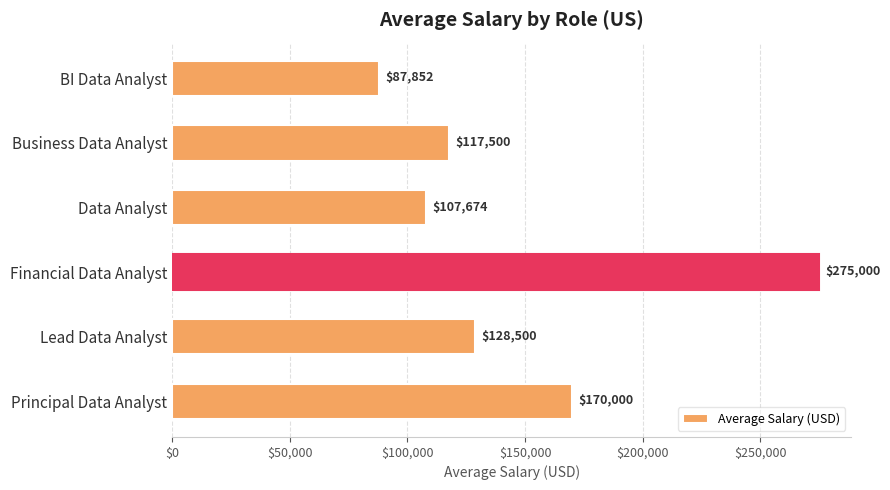

How many categories are shown in the chart?

6